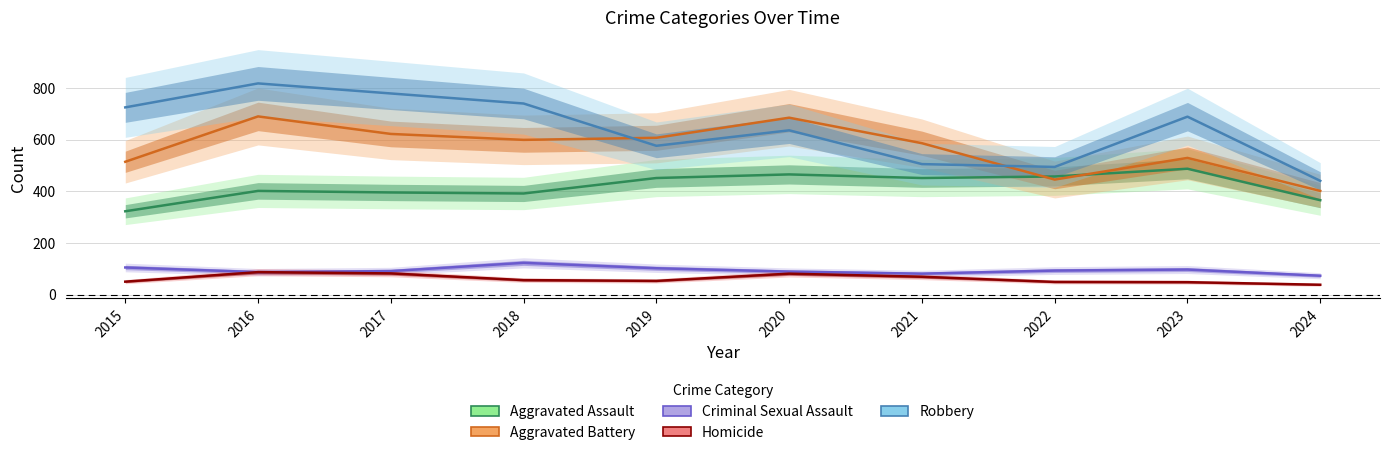

True or false: Criminal Sexual Assault and Aggravated Assault cross at least once.

False